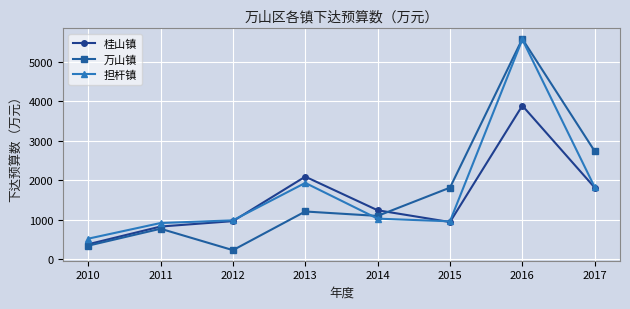

At which label does 万山镇 reach its peak?

2016